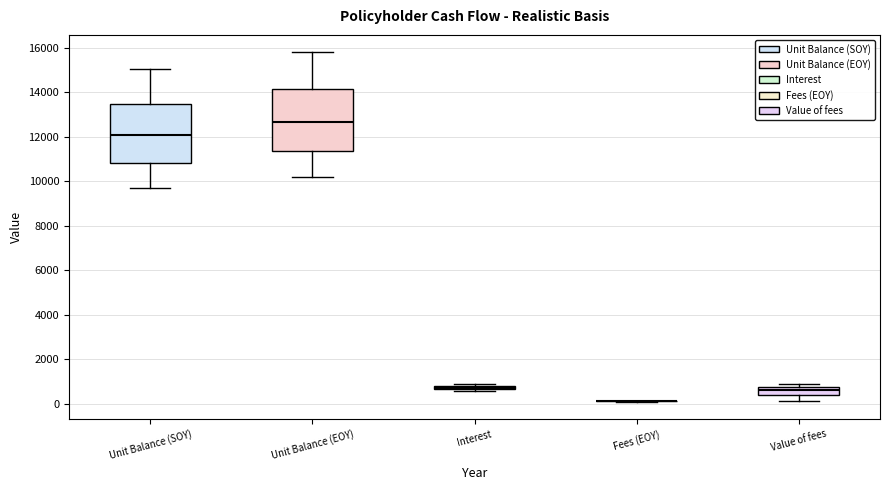

Where is the lower edge of the box for Unit Balance (SOY) on the y-axis? The values are not printed on the chart, so give them approximately, as read against the axis.

10800